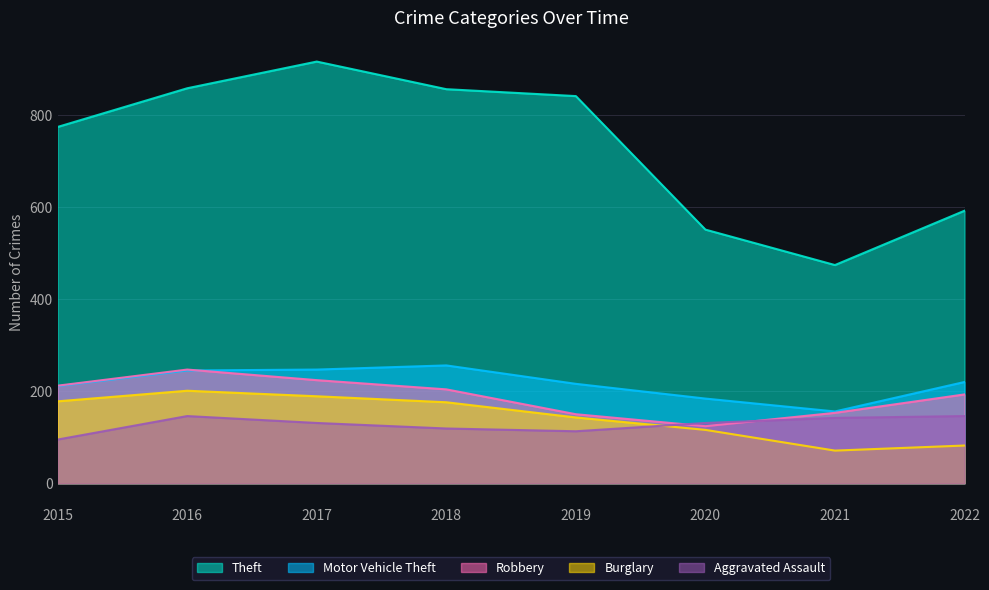

Which series ends up on top after the final intersection of Aggravated Assault and Robbery?

Robbery